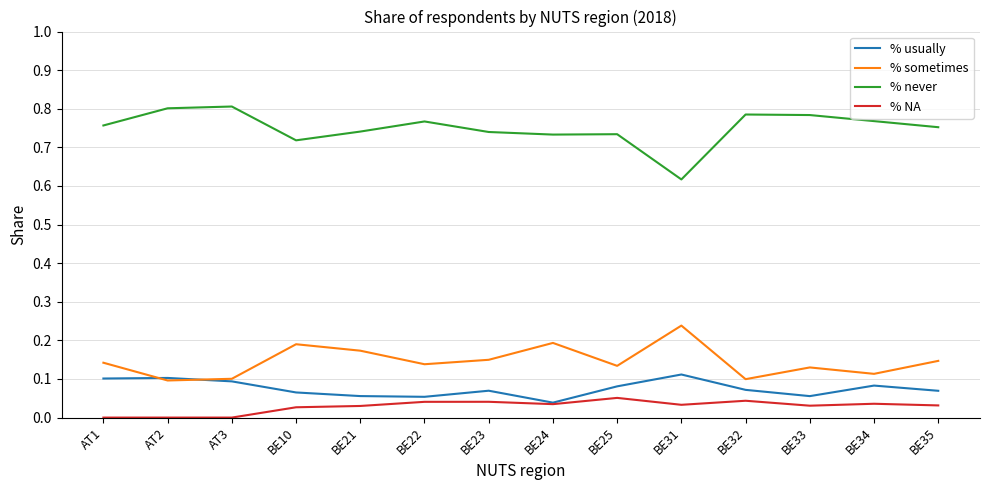

Count the number of data series in this chart.

4